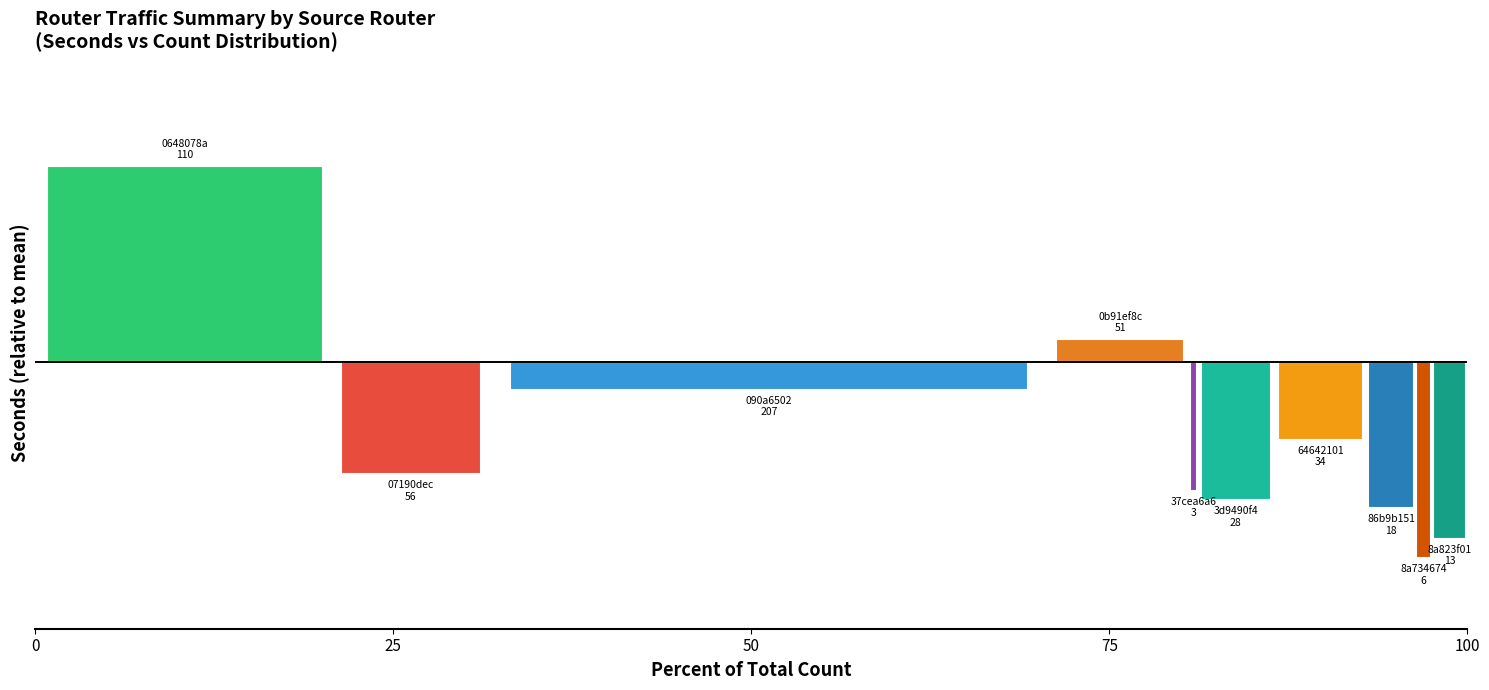

Reading right to left, extract all data points from this chart.

seconds: 8a823f01=1638	8a734674=900	86b9b151=2819	64642101=5428	3d9490f4=3127	37cea6a6=3487	0b91ef8c=9285	090a6502=7354	07190dec=4118	0648078a=15918
count: 8a823f01=13	8a734674=6	86b9b151=18	64642101=34	3d9490f4=28	37cea6a6=3	0b91ef8c=51	090a6502=207	07190dec=56	0648078a=110